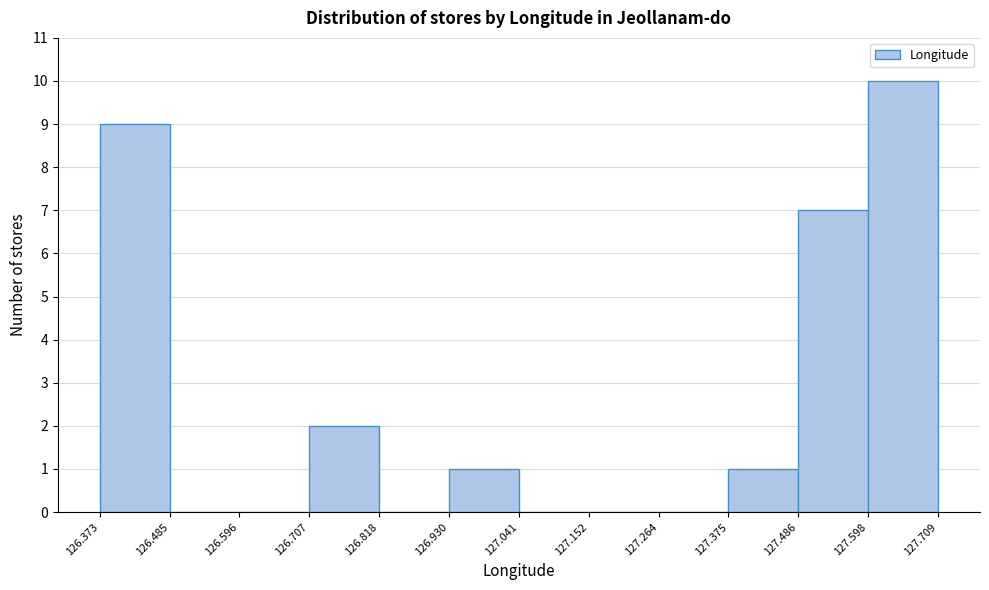

Reading left to right, transcribe this chart: for each bar, give the range it covers on the x-axis and its height. The values are not printed on the chart, so give them approximately, as read against the axis.

126.373 to 126.485: 9
126.485 to 126.596: 0
126.596 to 126.707: 0
126.707 to 126.818: 2
126.818 to 126.930: 0
126.930 to 127.041: 1
127.041 to 127.152: 0
127.152 to 127.264: 0
127.264 to 127.375: 0
127.375 to 127.486: 1
127.486 to 127.598: 7
127.598 to 127.709: 10